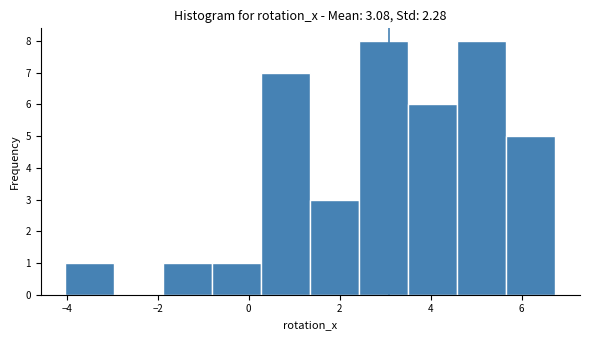

What is the height of the bar covering 3.6 to 4.6 on the x-axis? Neither the bar edges nor the heights are printed on the chart, so give them approximately, as read against the axes.

6